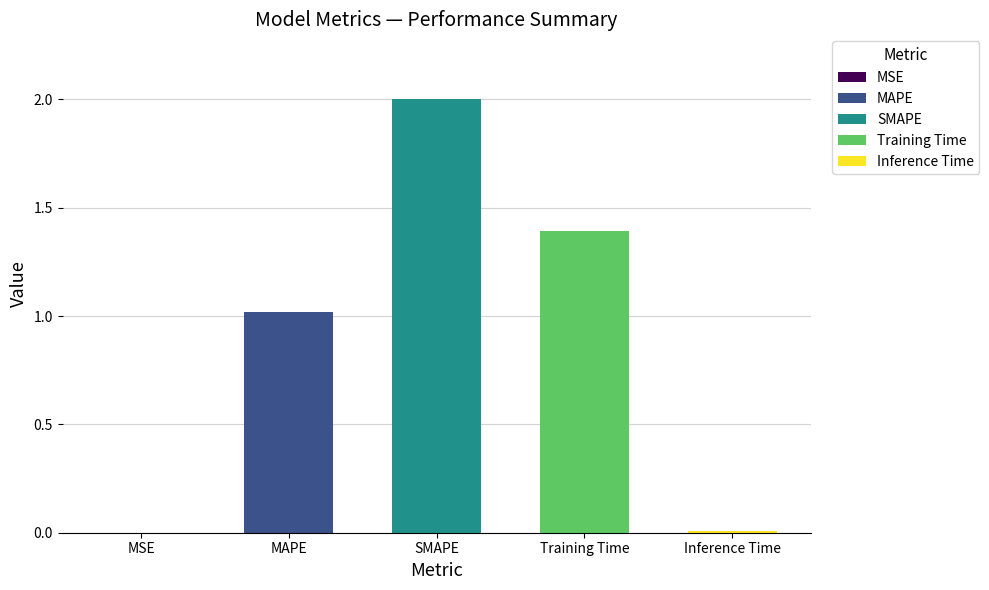

True or false: the data shows 0.0 at MSE.

True